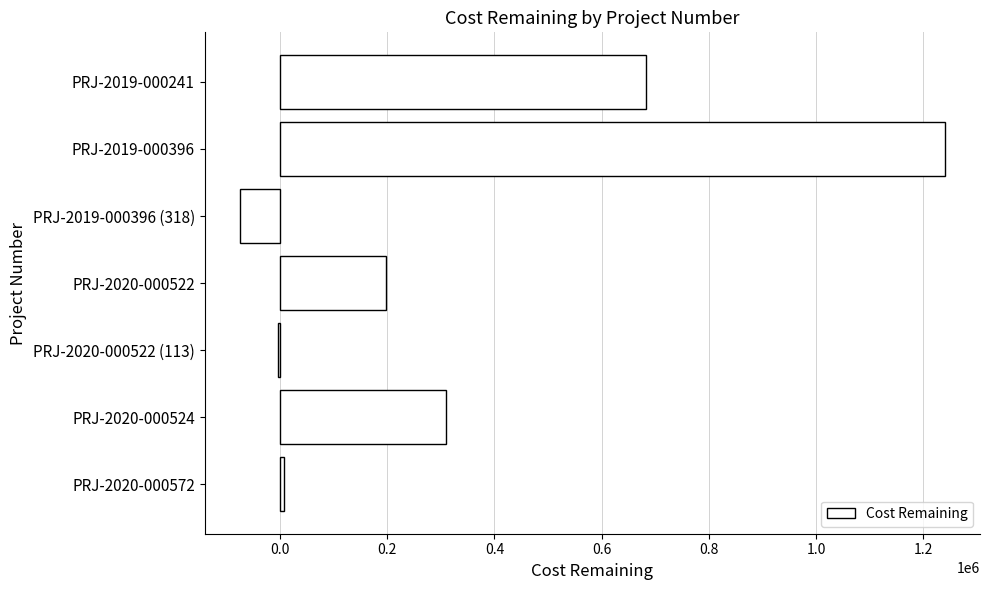

Is it true that the value at PRJ-2019-000396 is 1953834.4?

False